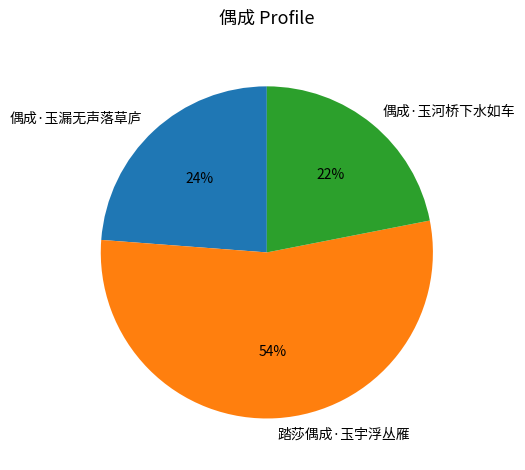

How many slices are in this pie chart?

3